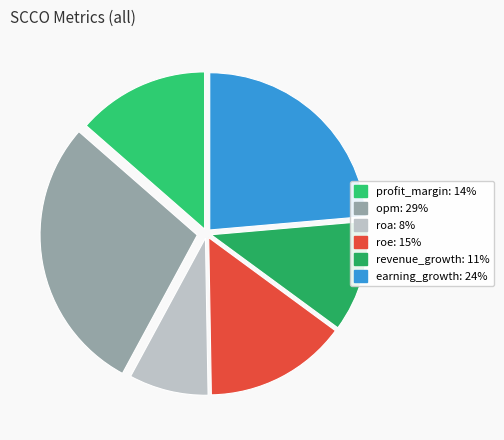

Approximately how many times larger is the value at roe compared to earning_growth?

0.6